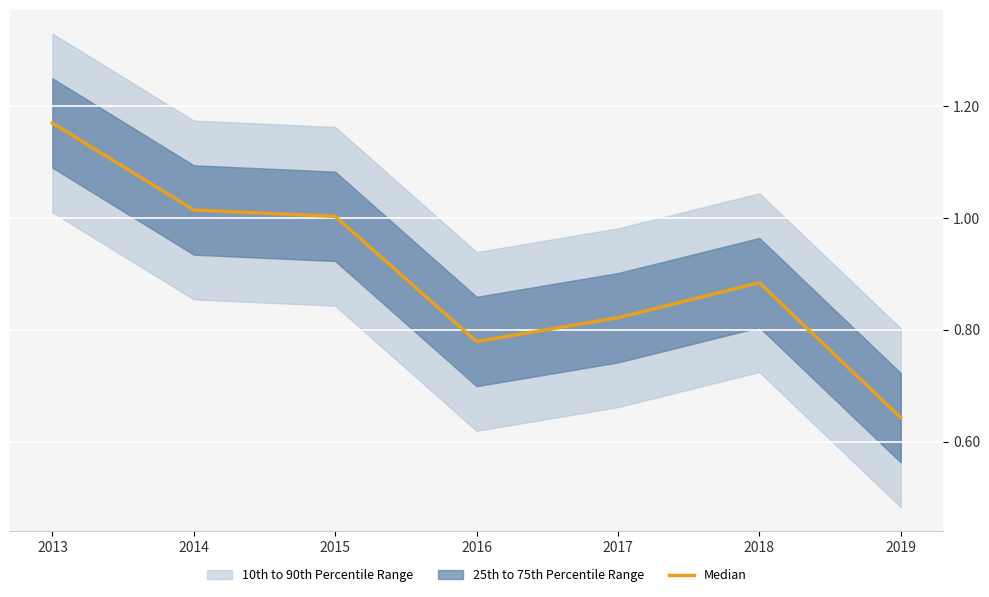

What is the difference between the maximum and minimum values?

0.5